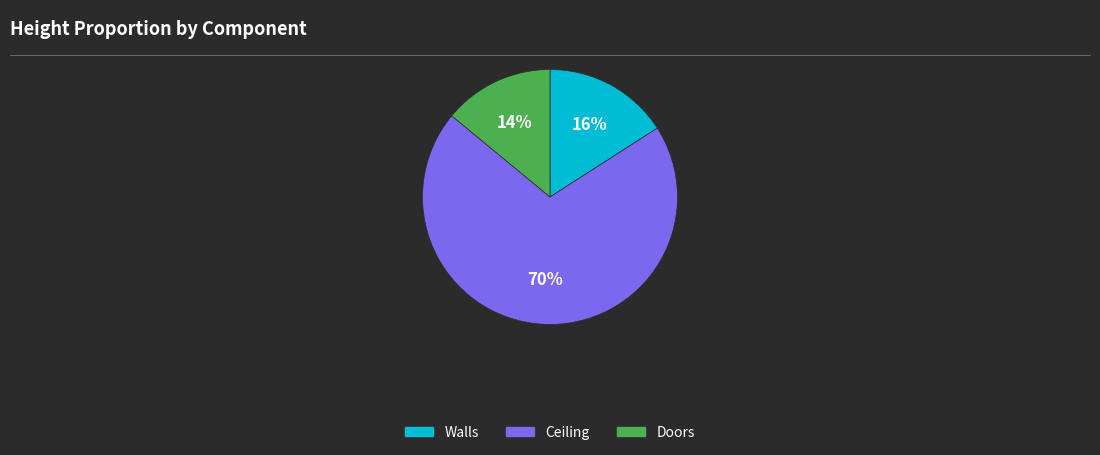

Is the sum of Doors and Ceiling greater than half?

Yes